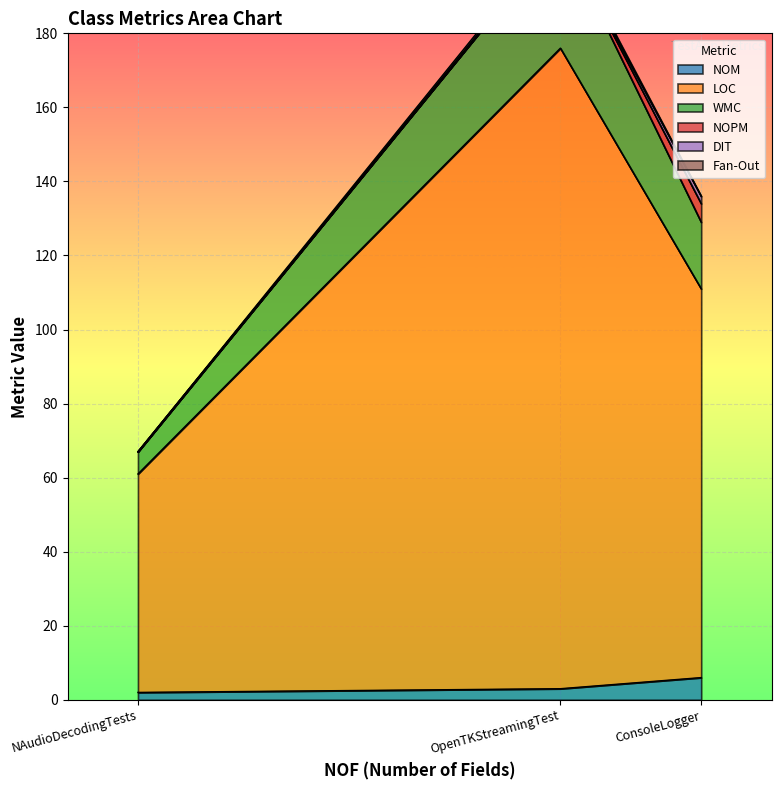

Reading left to right, extract all data points from this chart.

NOM: OpenTKStreamingTest=3	ConsoleLogger=6	NAudioDecodingTests=2
LOC: OpenTKStreamingTest=173	ConsoleLogger=105	NAudioDecodingTests=59
WMC: OpenTKStreamingTest=31	ConsoleLogger=18	NAudioDecodingTests=6
NOPM: OpenTKStreamingTest=0	ConsoleLogger=5	NAudioDecodingTests=0
DIT: OpenTKStreamingTest=0	ConsoleLogger=2	NAudioDecodingTests=0
Fan-Out: OpenTKStreamingTest=1	ConsoleLogger=0	NAudioDecodingTests=0